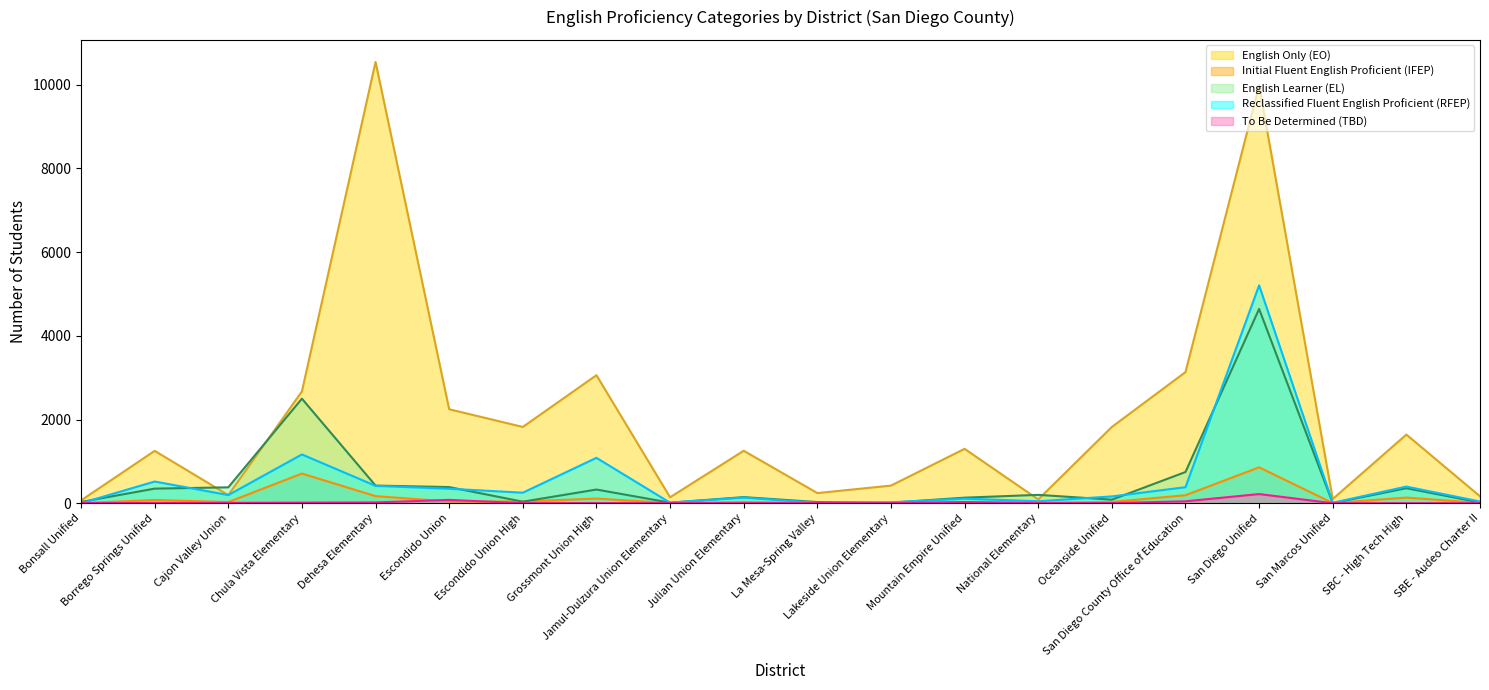

What is the value of the Reclassified Fluent English Proficient (RFEP) point at the 5th from the left?

415